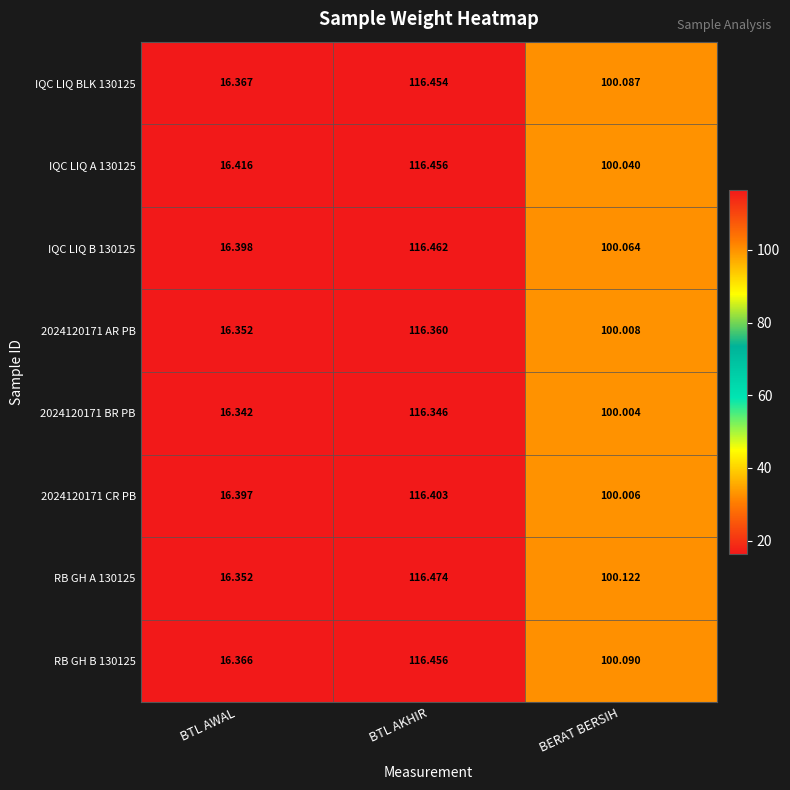

Is the value of IQC LIQ BLK 130125 at BTL AKHIR greater than the value of IQC LIQ A 130125 at BERAT BERSIH?

Yes